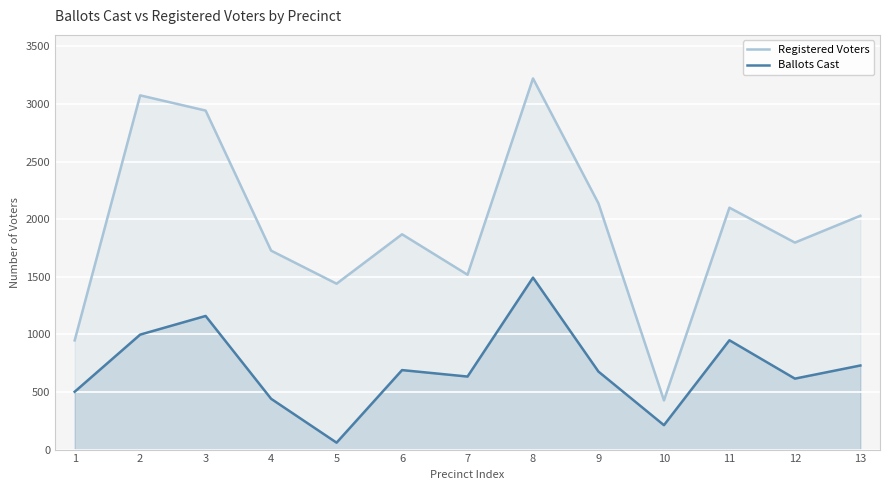

True or false: Registered Voters has a value of 3075 at 2.

True